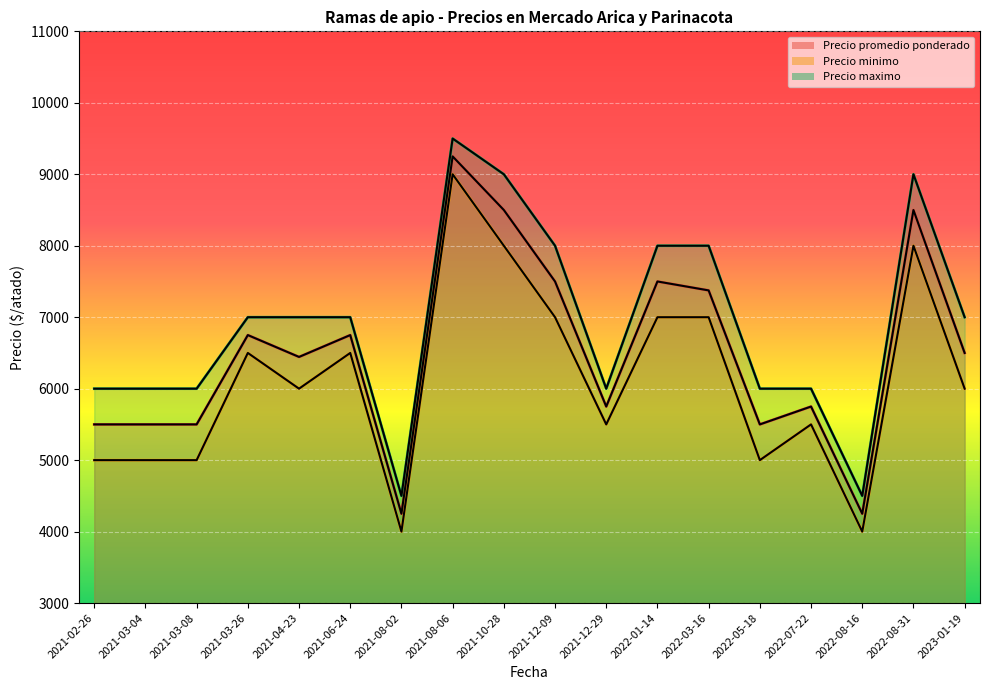

Is the value of Precio minimo at 2022-05-18 greater than the value of Precio maximo at 2021-08-06?

No